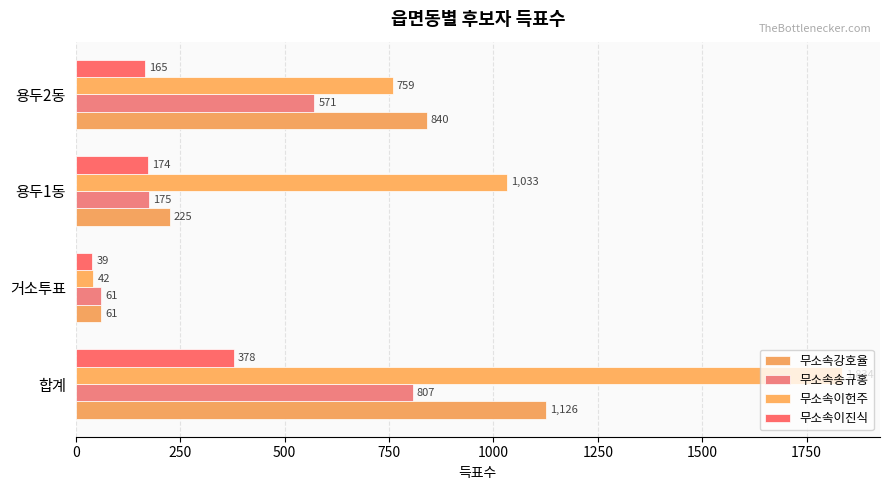

At how many categories does at least one series exceed 509?

3